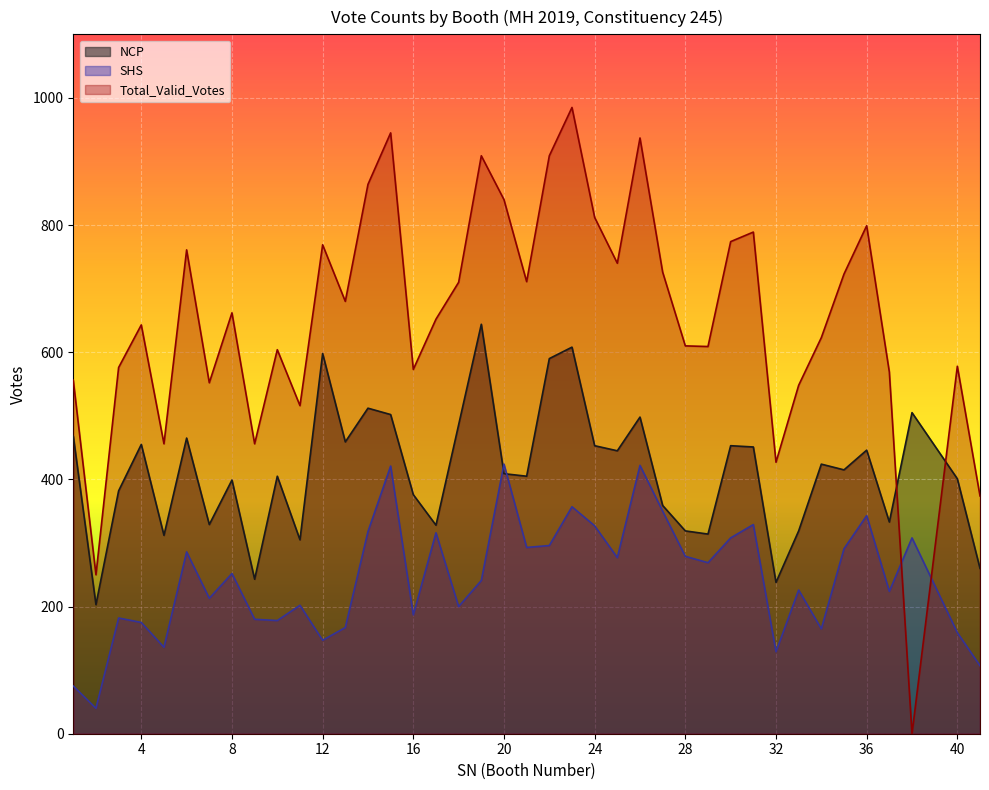

How many lines are shown in the chart?

3